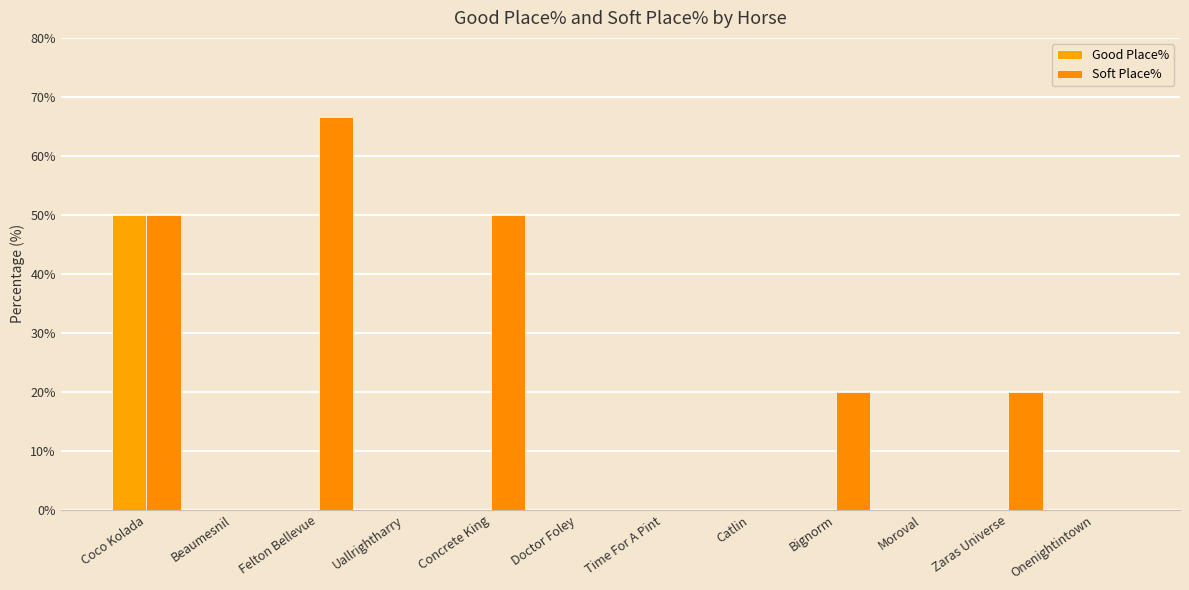

Is it true that Soft Place% equals -32.2 at Uallrightharry?

False